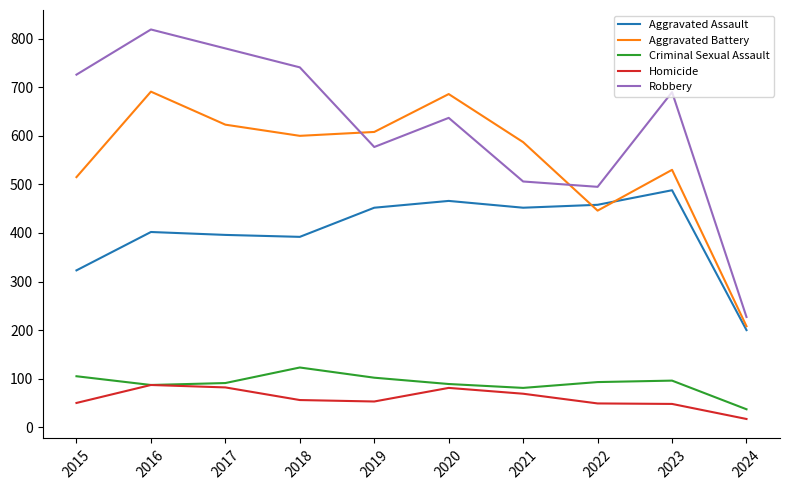

How many lines are shown in the chart?

5